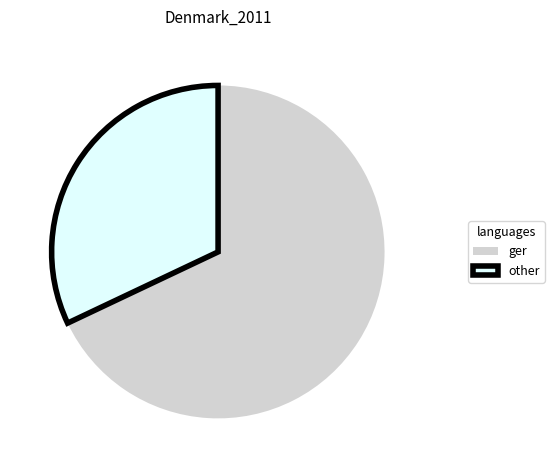

Combined, do other and ger account for over 50%?

Yes